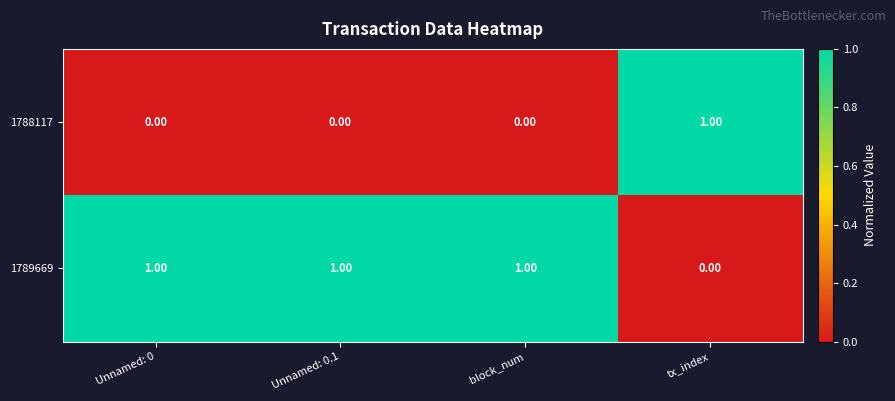

Where is 1789669 nearest to the value 0?

tx_index